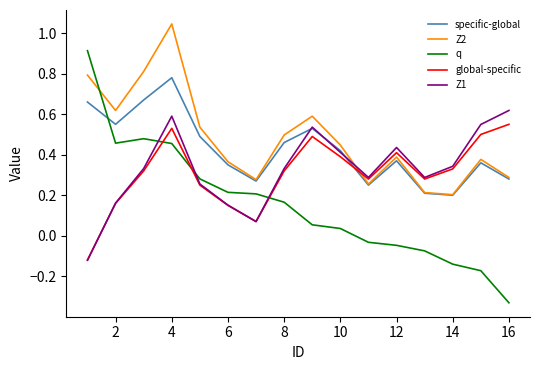

Rank the series by their maximum value, from highest to lowest.

Z2, q, specific-global, Z1, global-specific